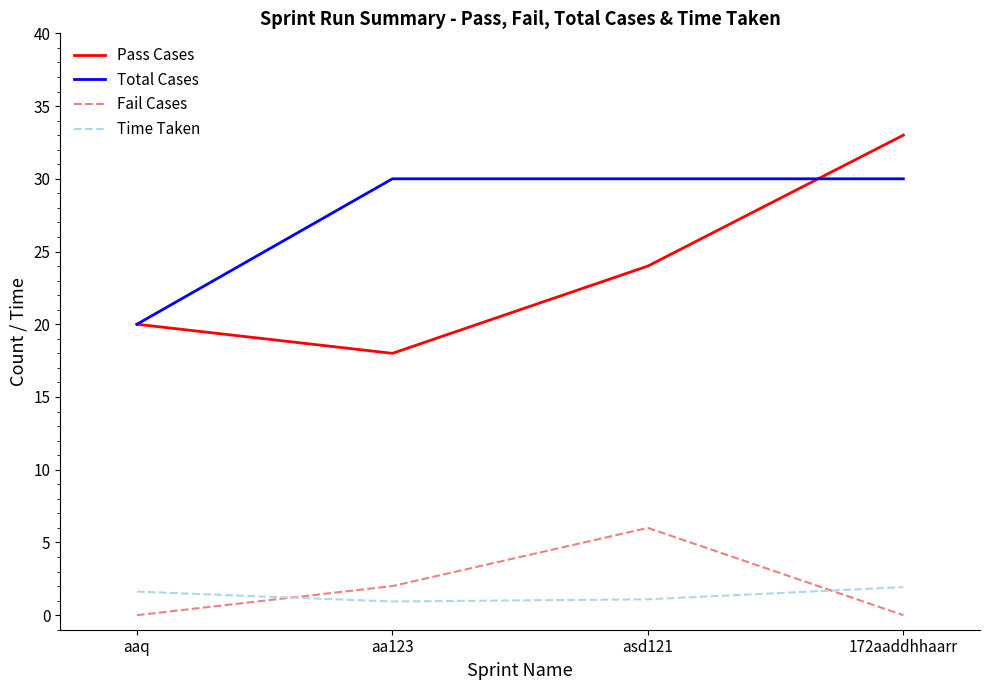

What is the sum of all Total Cases values?

110.0